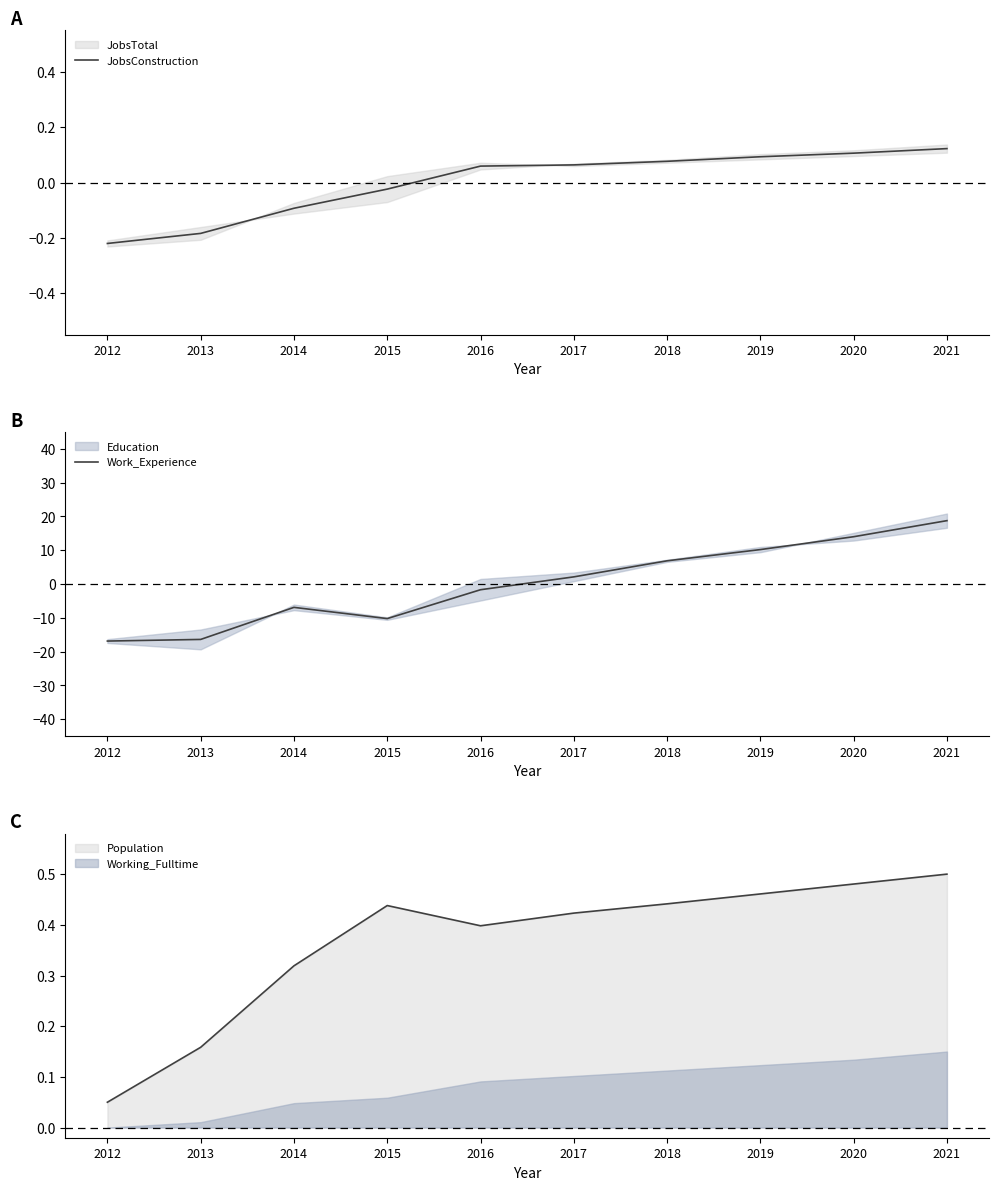

Is the value of JobsConstruction at 2021 greater than the value of Work_Experience at 2015?

Yes